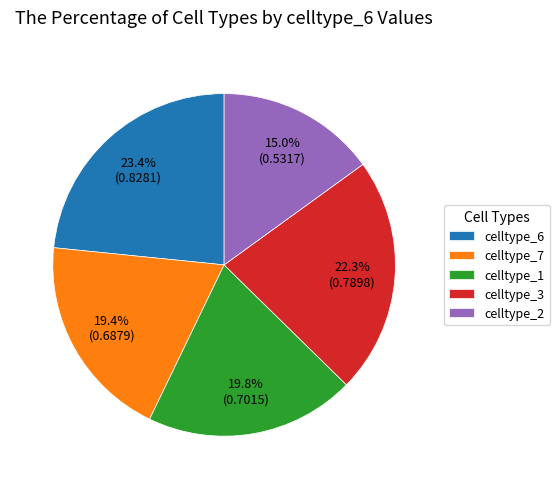

Which category has the smallest portion of the pie?

celltype_2